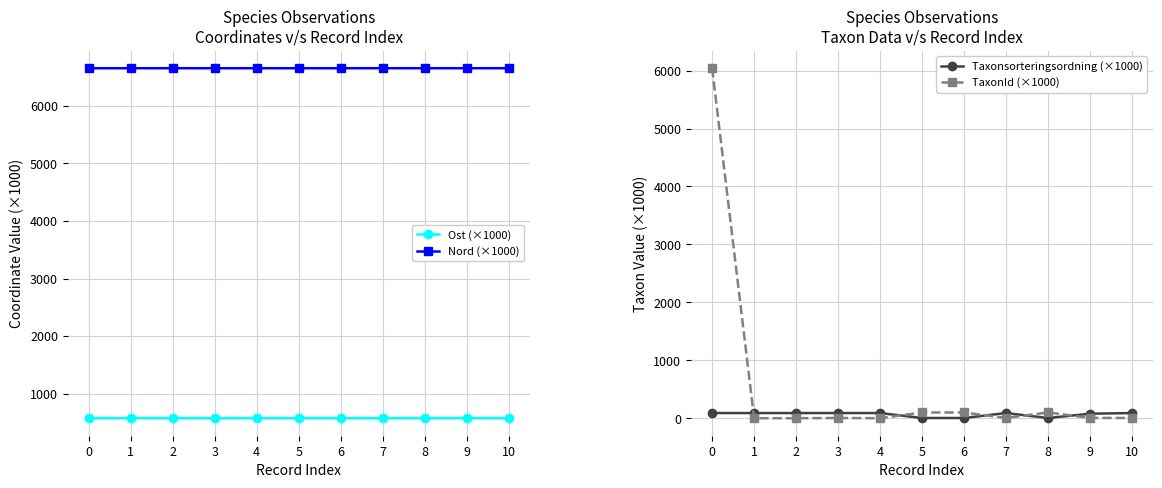

Which category has the lowest value across all series?

1